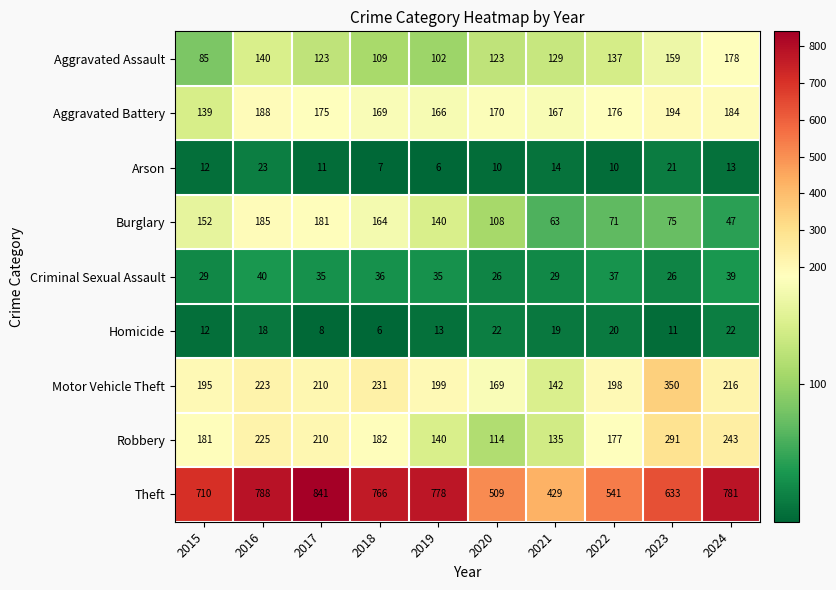

What is the sum of all Burglary values?

1186